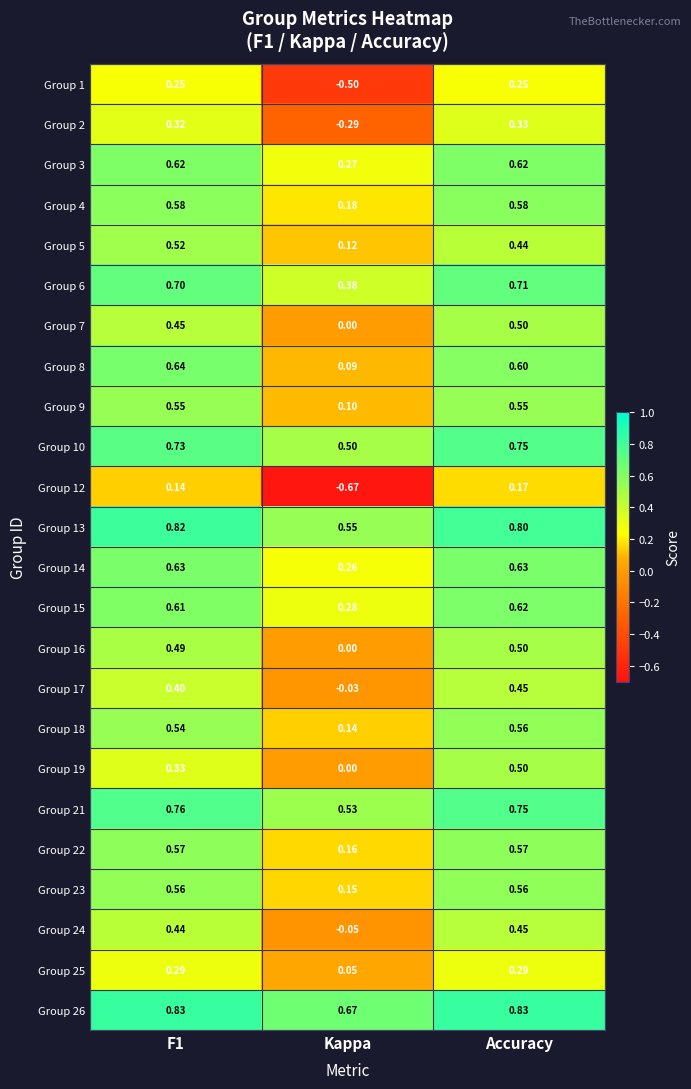

Which category has the lowest value in the Group 26 series?

Kappa